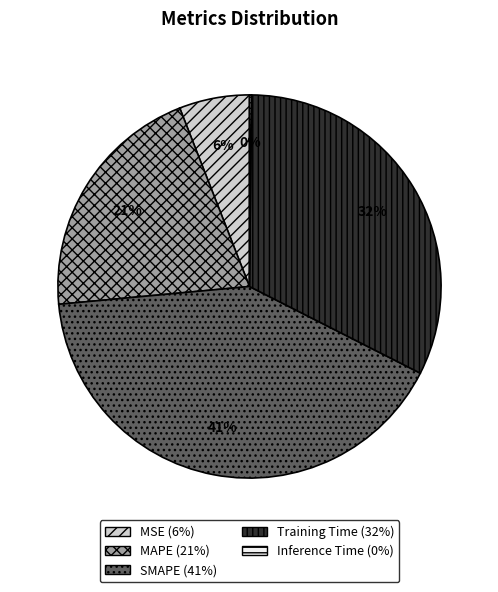

What is the largest slice in the pie chart?

SMAPE